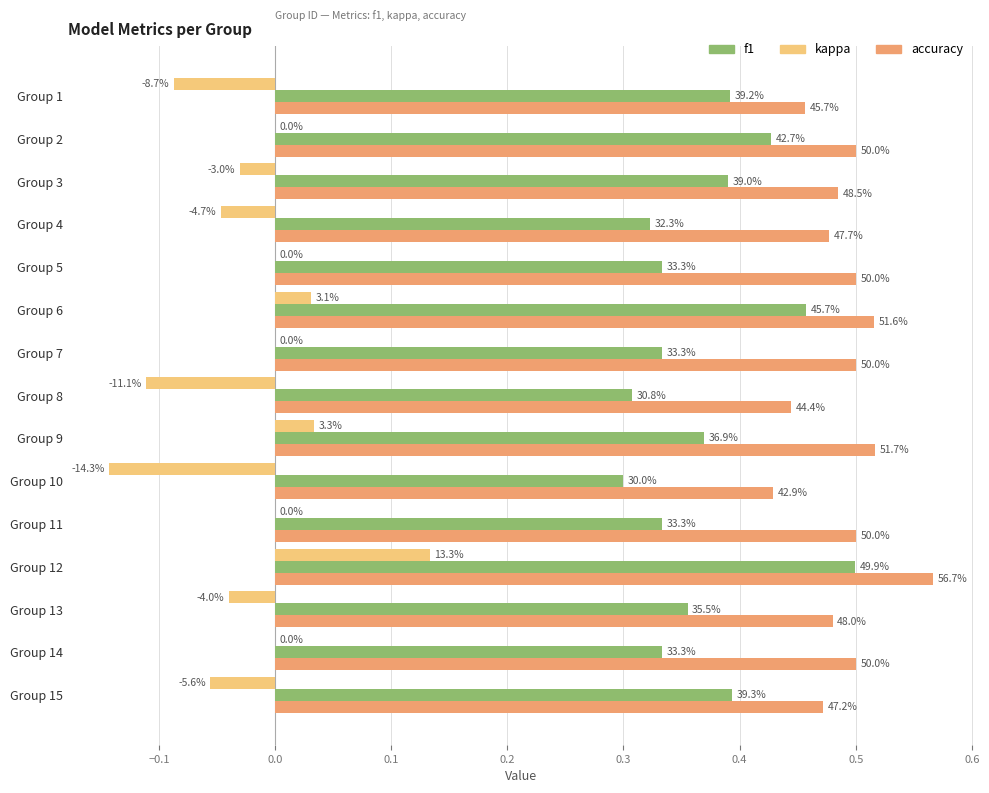

List the series in order of their peak value, lowest first.

kappa, f1, accuracy